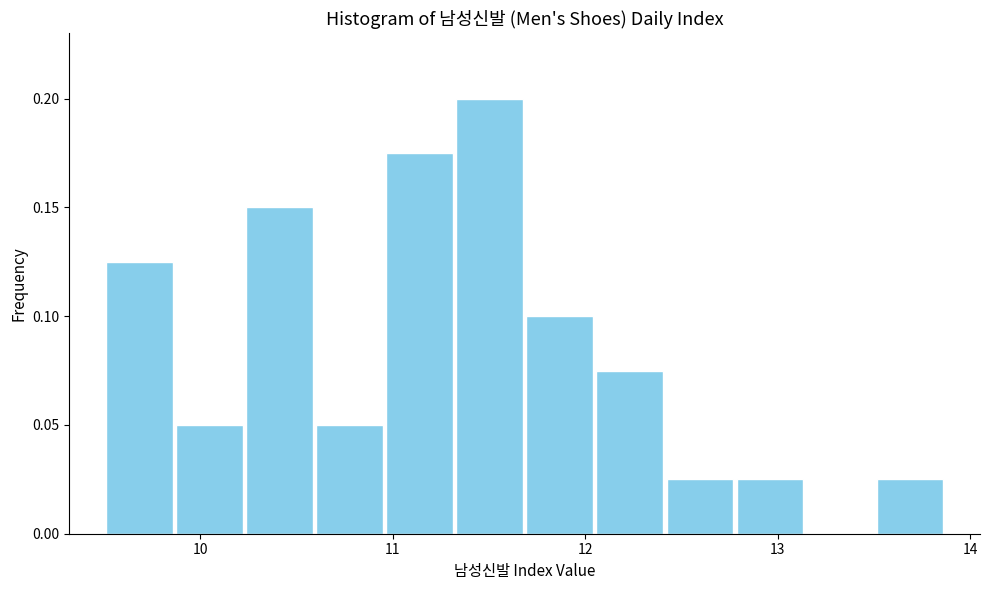

Around what value on the x-axis is the tallest bar? Give the approximate position of its centre, as read against the axis.

11.5